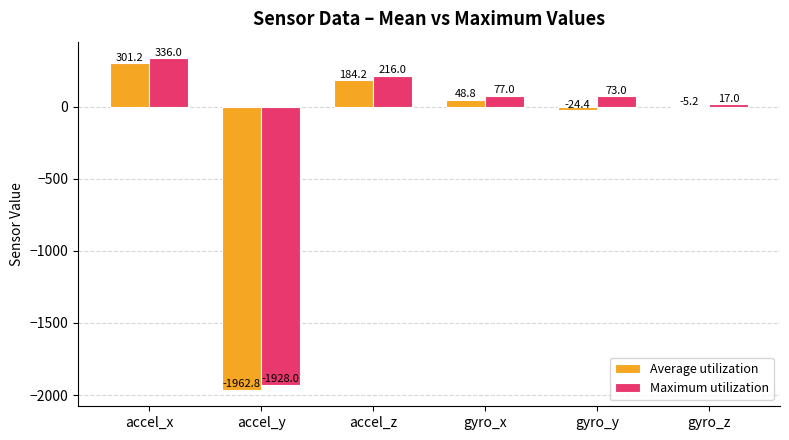

What is the sum of all Maximum utilization values?

-1209.0